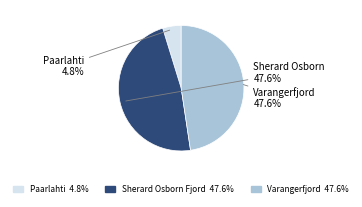

The Sherard Osborn Fjord slice represents 55% of the pie. True or false?

False